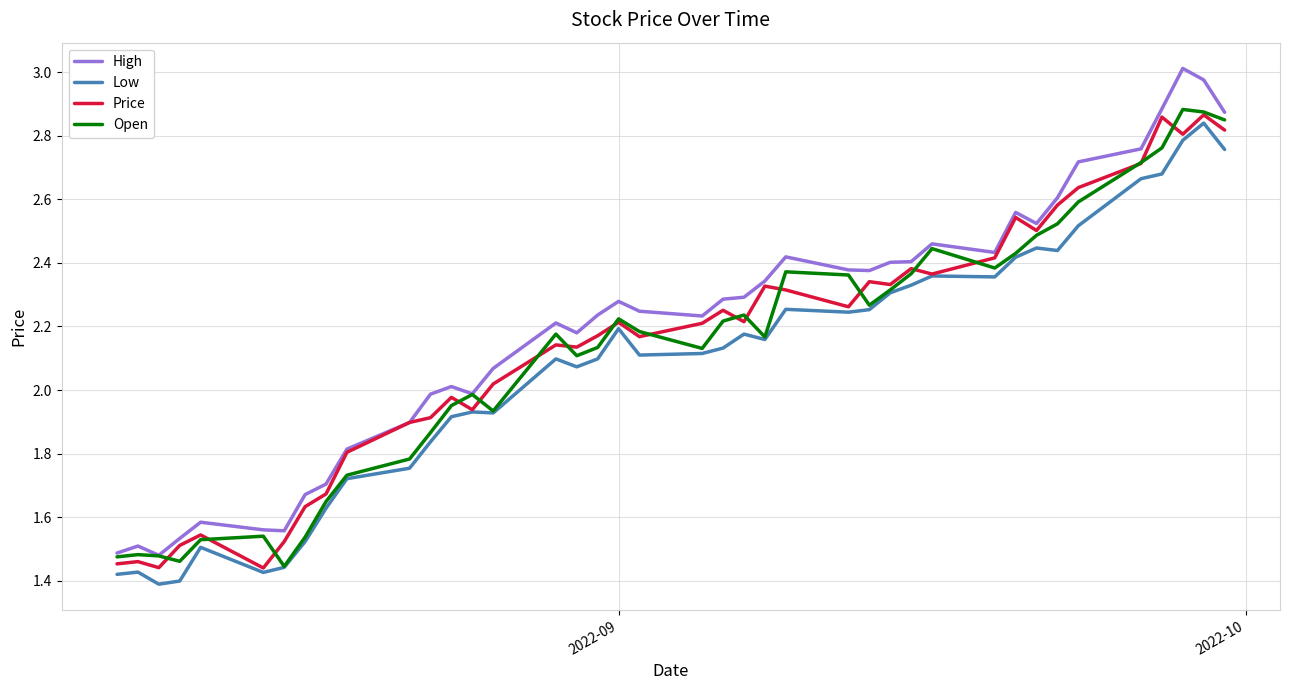

True or false: High and Low cross at least once.

False